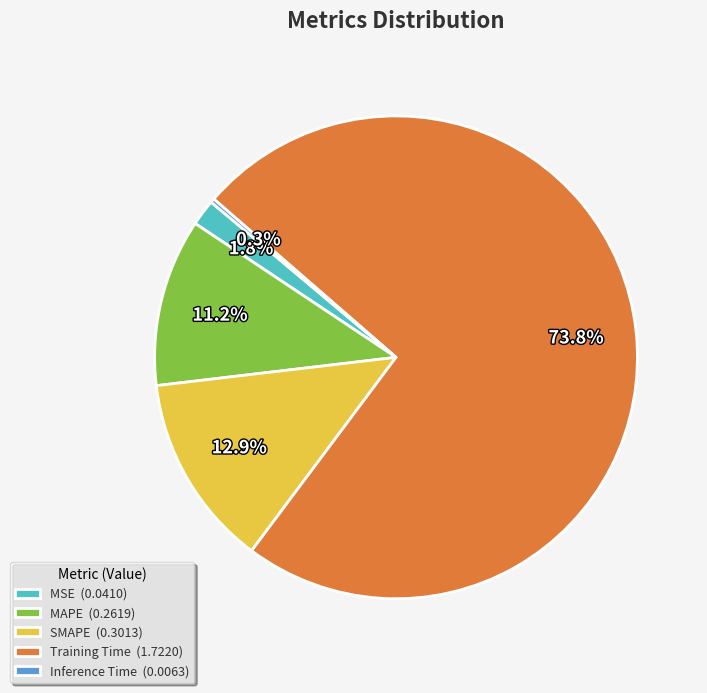

What portion of the pie excludes MSE?

98.2%